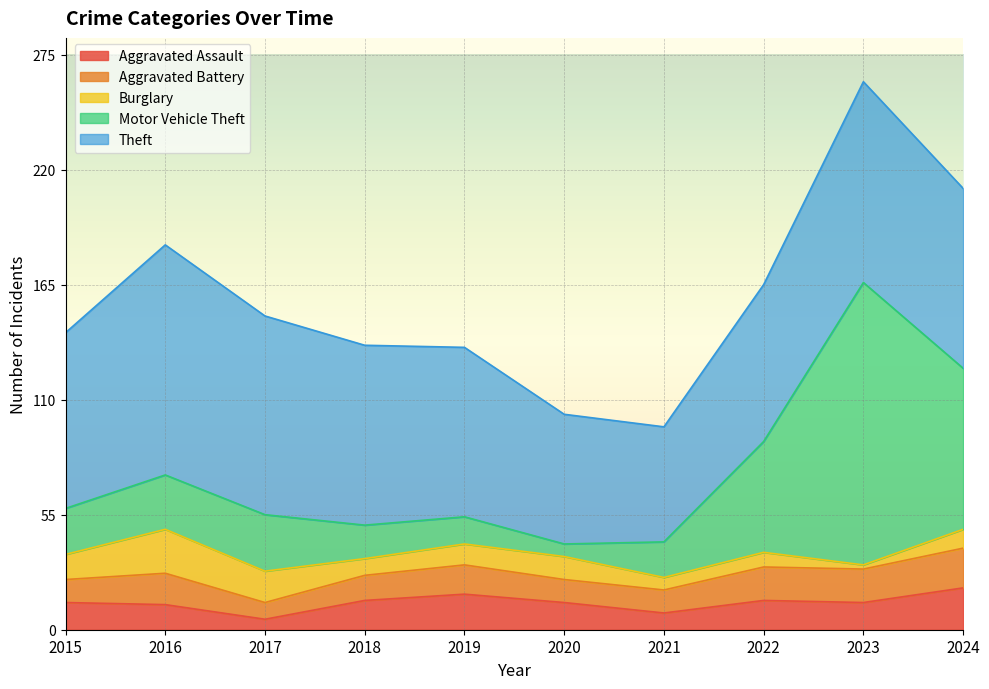

Which label corresponds to the smallest value in the chart?

2023